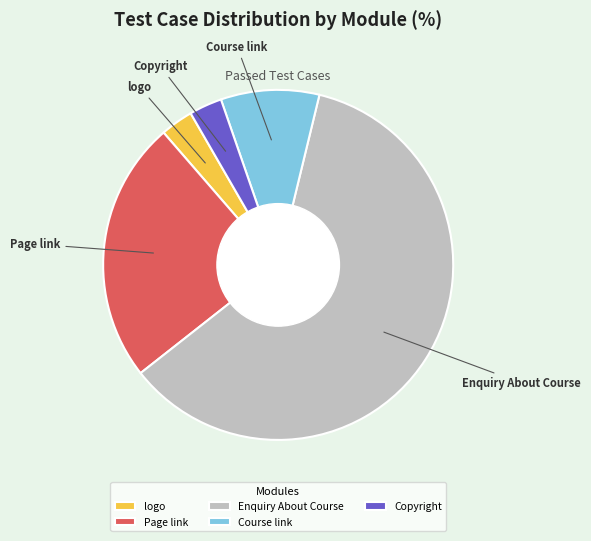

Which has a higher value, Copyright or Enquiry About Course?

Enquiry About Course